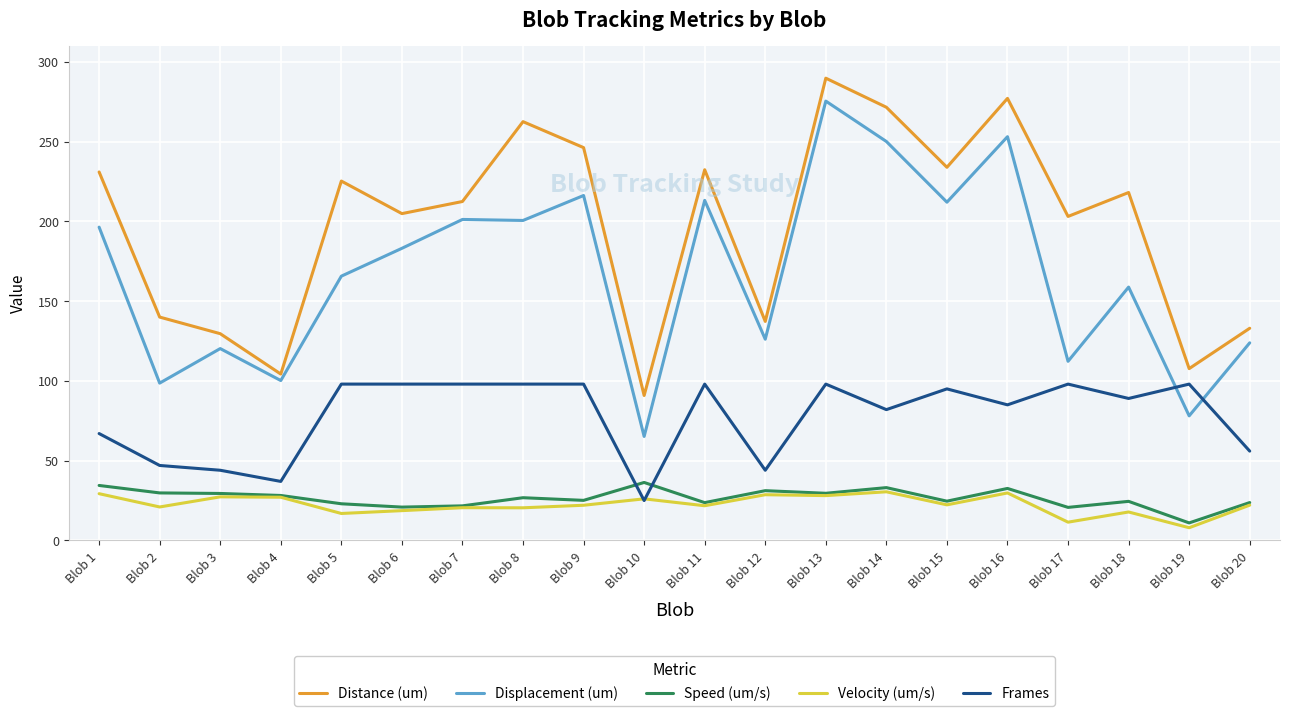

At how many categories does at least one series exceed 173?

13